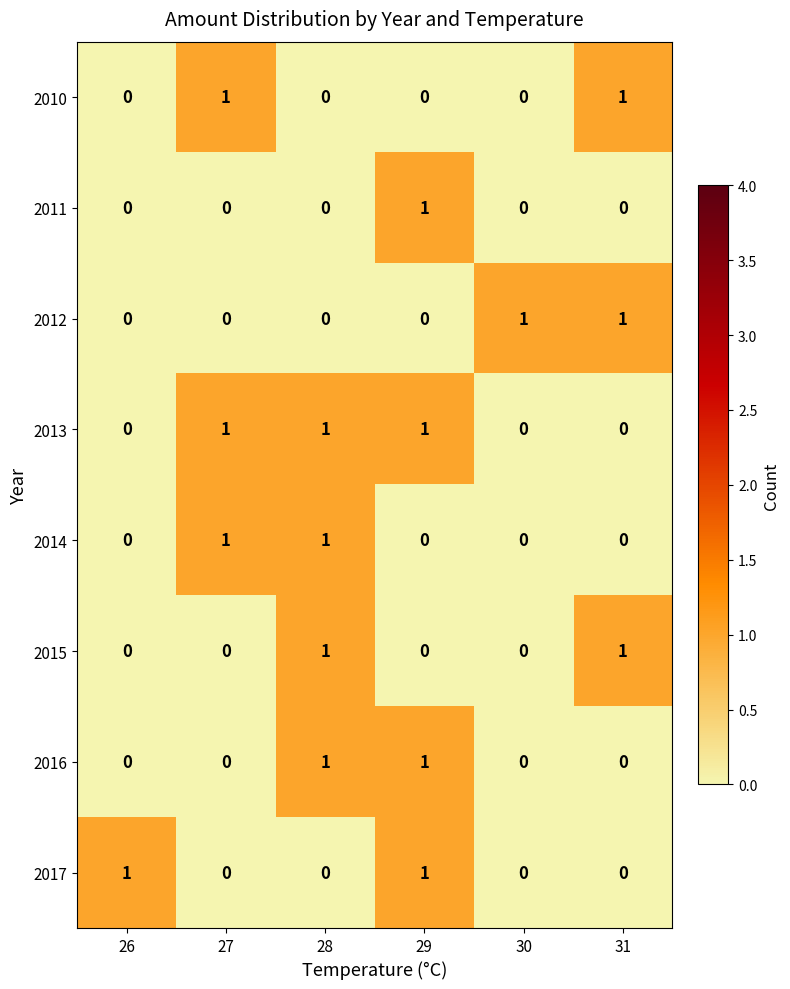

How many positive values does the 2016 series have?

2